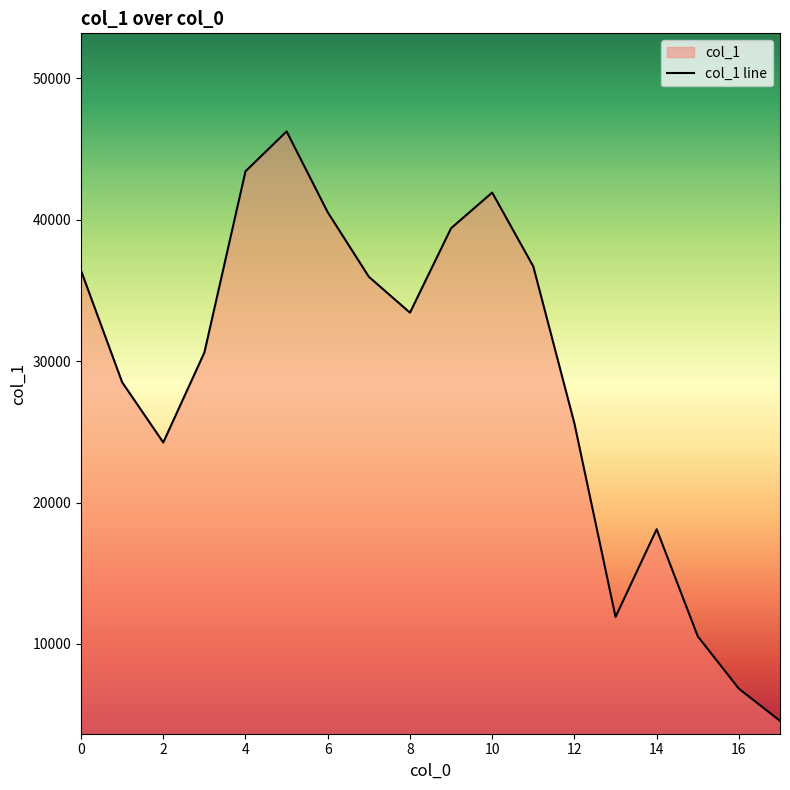

Which has a higher value, 0 or 10?

10